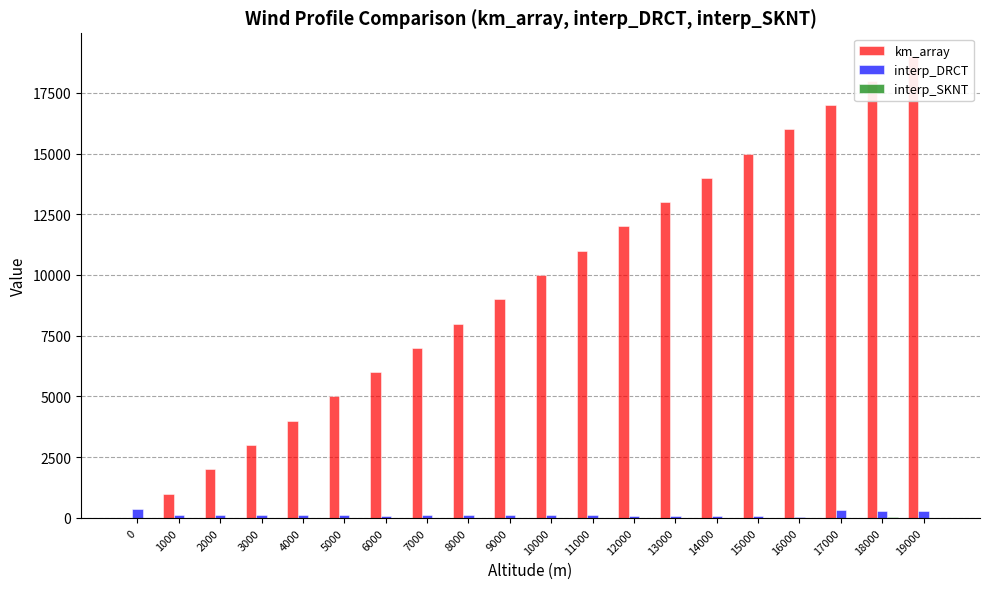

Reading left to right, list all the values displayed in this chart.

km_array: 0=0.0	1000=1000.0	2000=2000.0	3000=3000.0	4000=4000.0	5000=5000.0	6000=6000.0	7000=7000.0	8000=8000.0	9000=9000.0	10000=10000.0	11000=11000.0	12000=12000.0	13000=13000.0	14000=14000.0	15000=15000.0	16000=16000.0	17000=17000.0	18000=18000.0	19000=19000.0
interp_DRCT: 0=350.0	1000=108.9	2000=115.8	3000=106.1	4000=110.6	5000=115.7	6000=98.3	7000=108.9	8000=104.7	9000=131.2	10000=115.0	11000=105.4	12000=66.3	13000=65.0	14000=98.2	15000=77.4	16000=55.2	17000=312.6	18000=275.0	19000=287.9
interp_SKNT: 0=2.6	1000=3.1	2000=4.9	3000=5.2	4000=9.7	5000=7.0	6000=6.9	7000=4.4	8000=8.7	9000=6.2	10000=12.1	11000=11.7	12000=6.1	13000=8.8	14000=11.8	15000=11.2	16000=9.8	17000=7.7	18000=17.9	19000=12.5